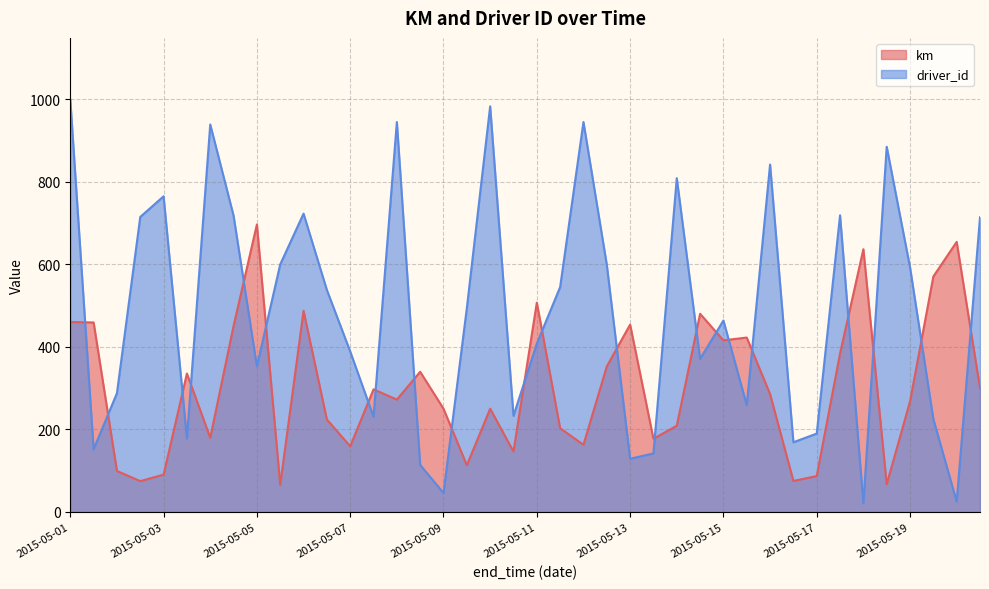

What is the total value across all series at 2015-05-05?

1049.7